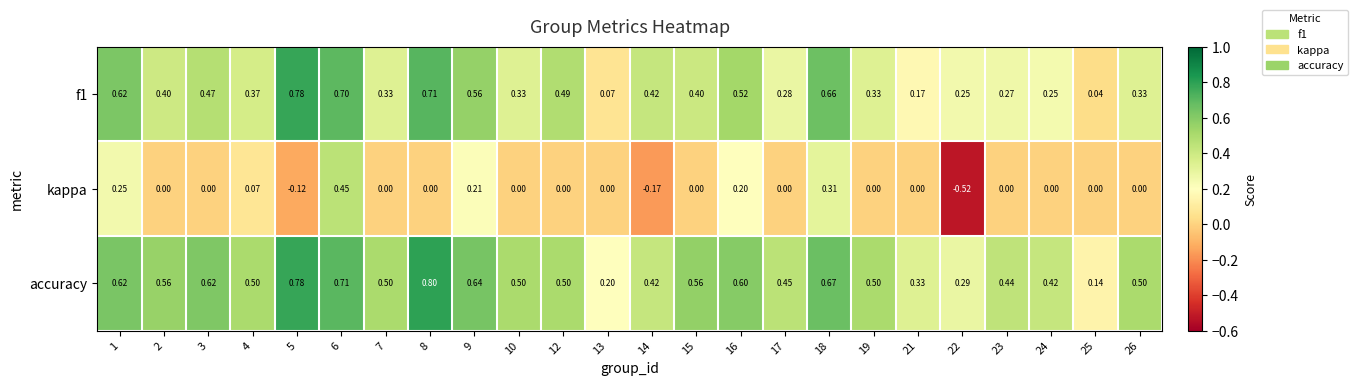

Which series has the largest total across all categories?

accuracy